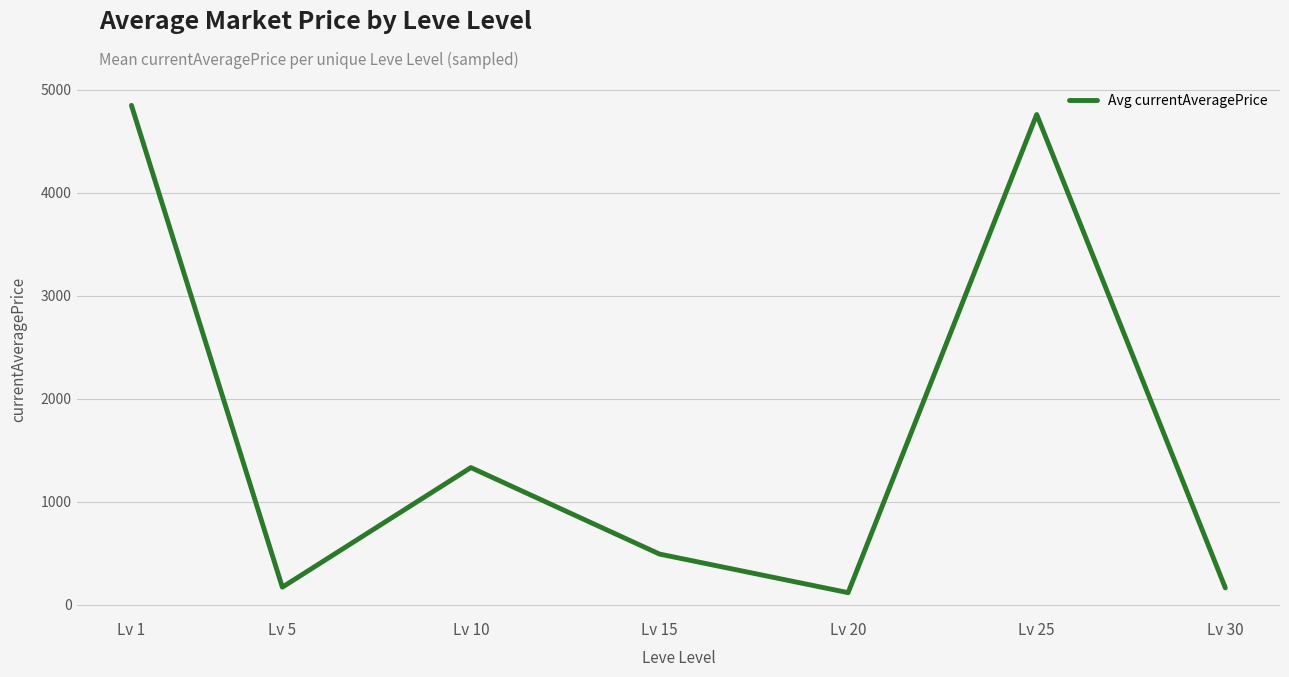

Where is the data nearest to the value 2481?

Lv 10